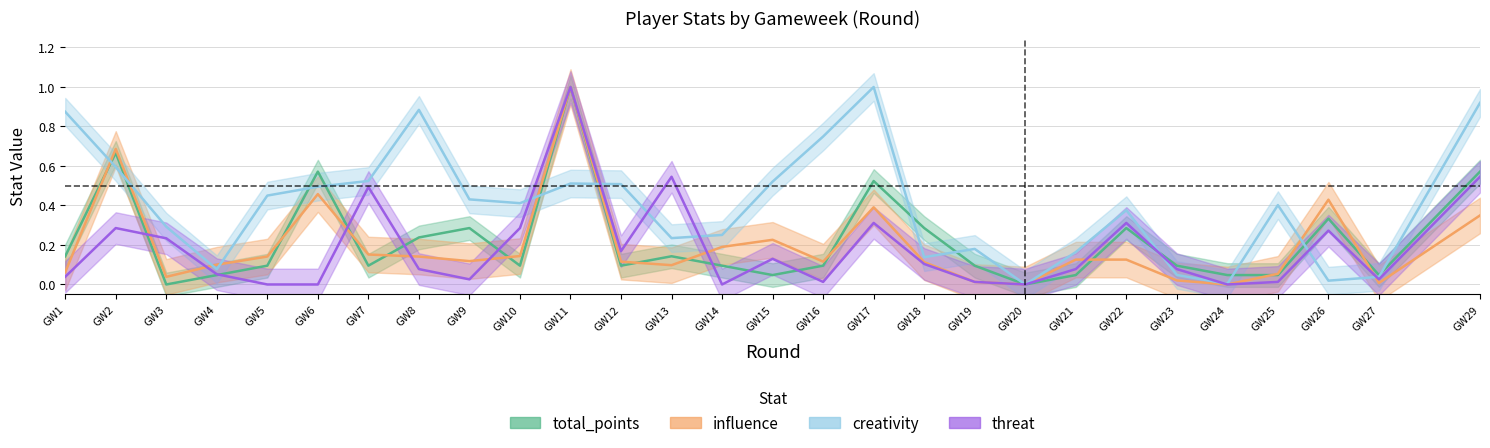

What is the value of the influence point at the 15th from the left?

0.2